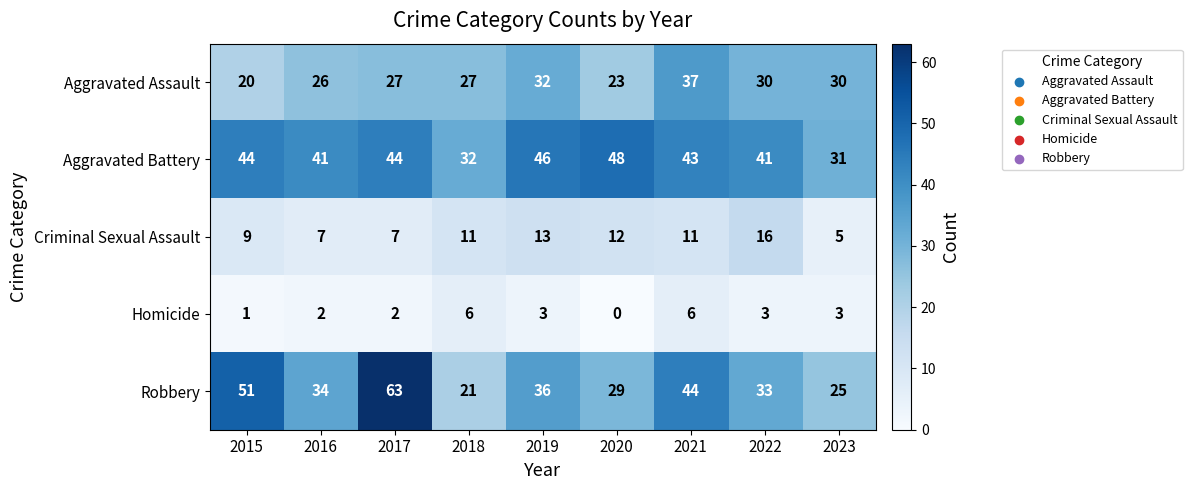

List the series in order of their peak value, lowest first.

Homicide, Criminal Sexual Assault, Aggravated Assault, Aggravated Battery, Robbery